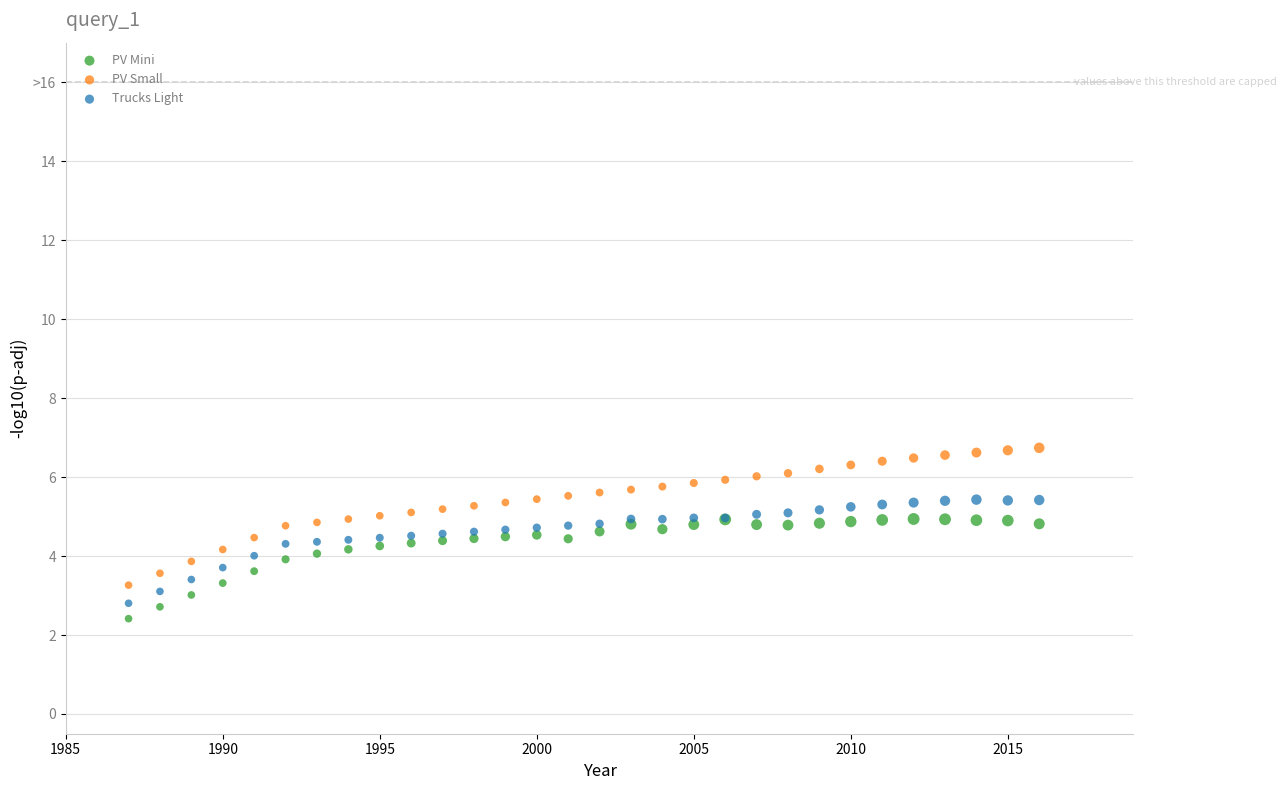

Which series has the widest spread of Y values?

PV Small